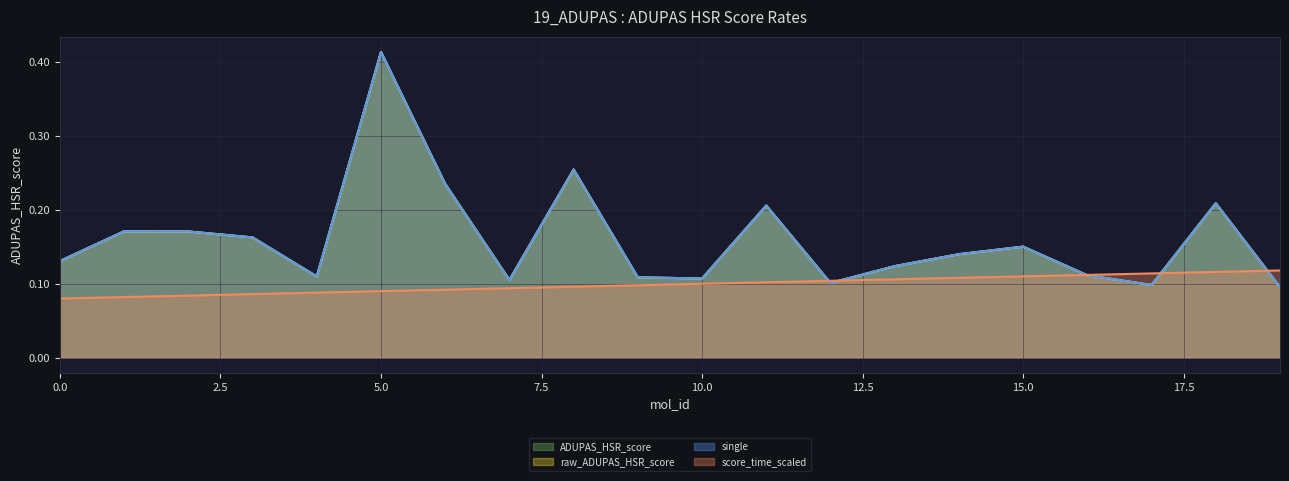

Which series has the largest total across all categories?

ADUPAS_HSR_score